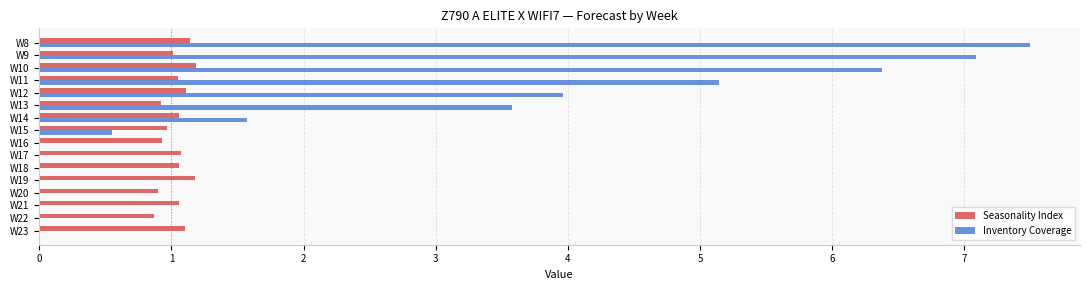

Between W10 and W17, which series saw the biggest shift?

Inventory Coverage